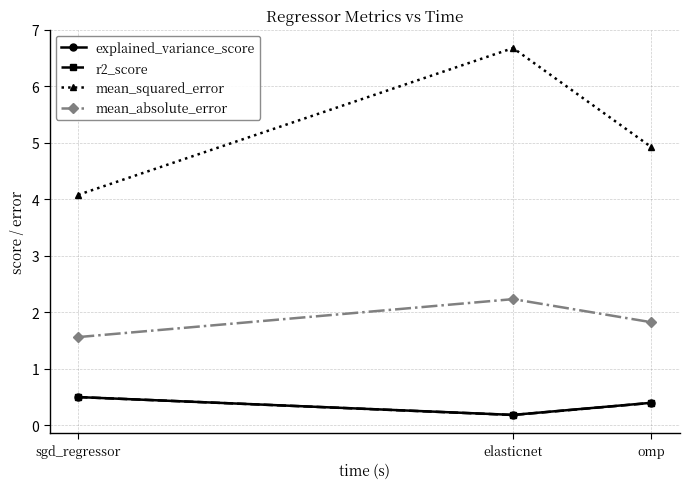

Which series has the widest spread of values?

mean_squared_error